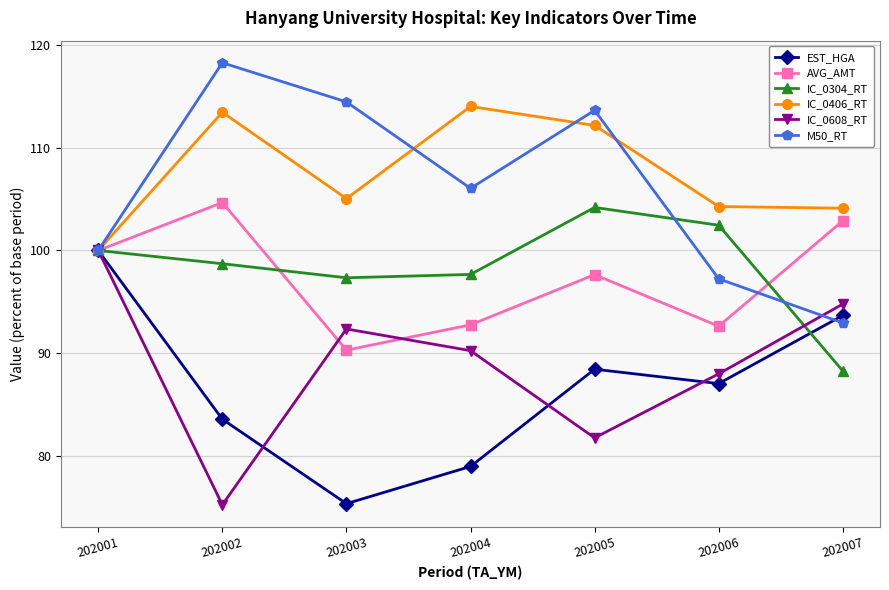

Where is the first local minimum for IC_0608_RT?

202002